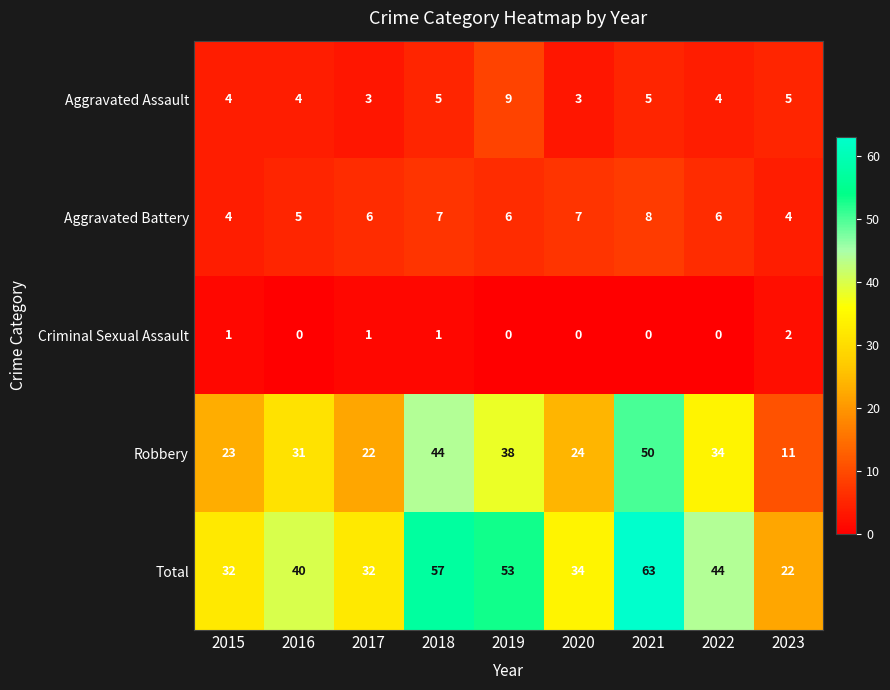

How many Aggravated Assault values are between 4 and 5?

6